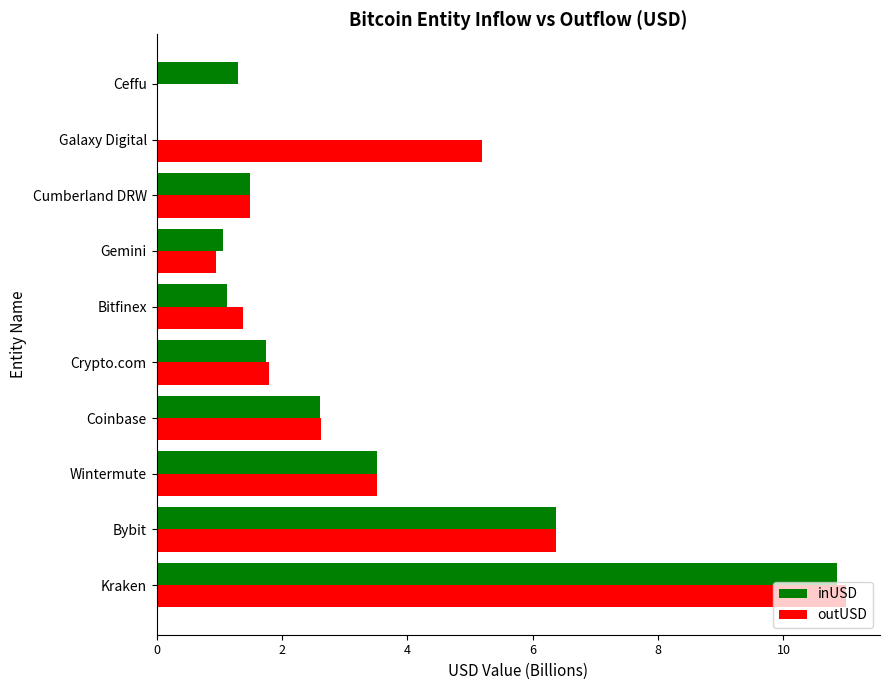

The value of inUSD at Cumberland DRW is 2.1. True or false?

False